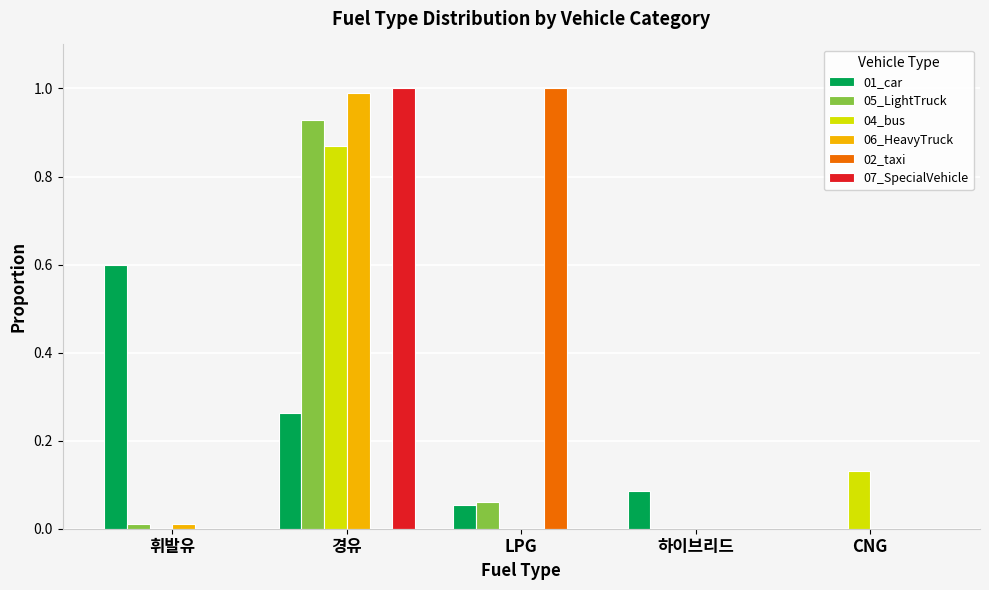

Which category has the highest value in the 04_bus series?

경유